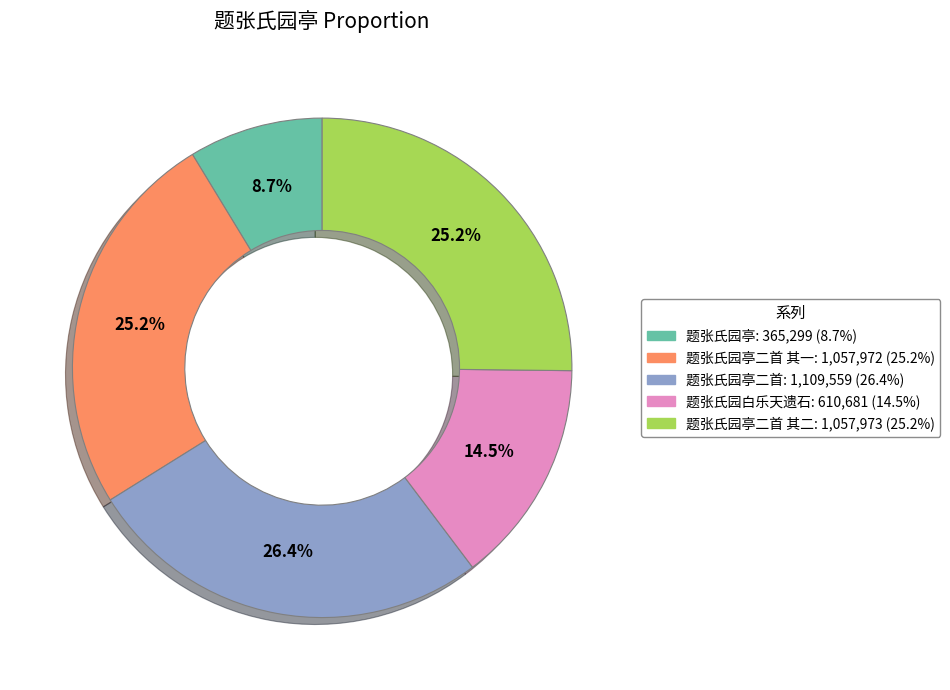

Which category has the biggest portion of the pie?

题张氏园亭二首: 1,109,559 (26.4%)